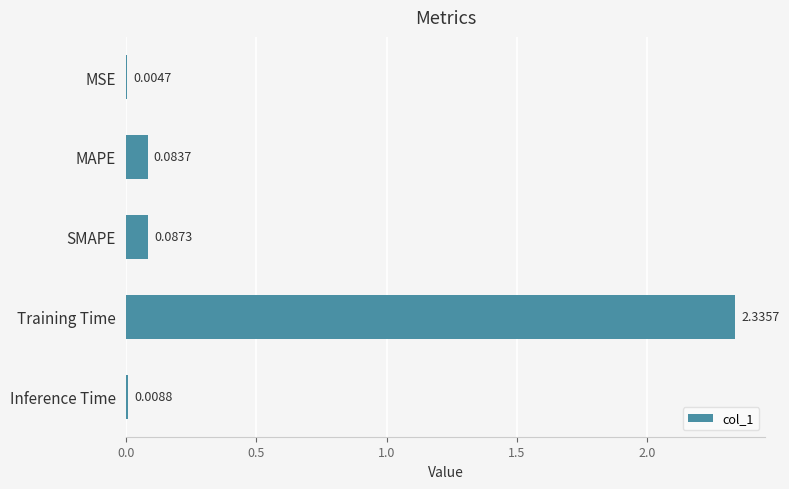

Which category has the highest value across all series?

Training Time